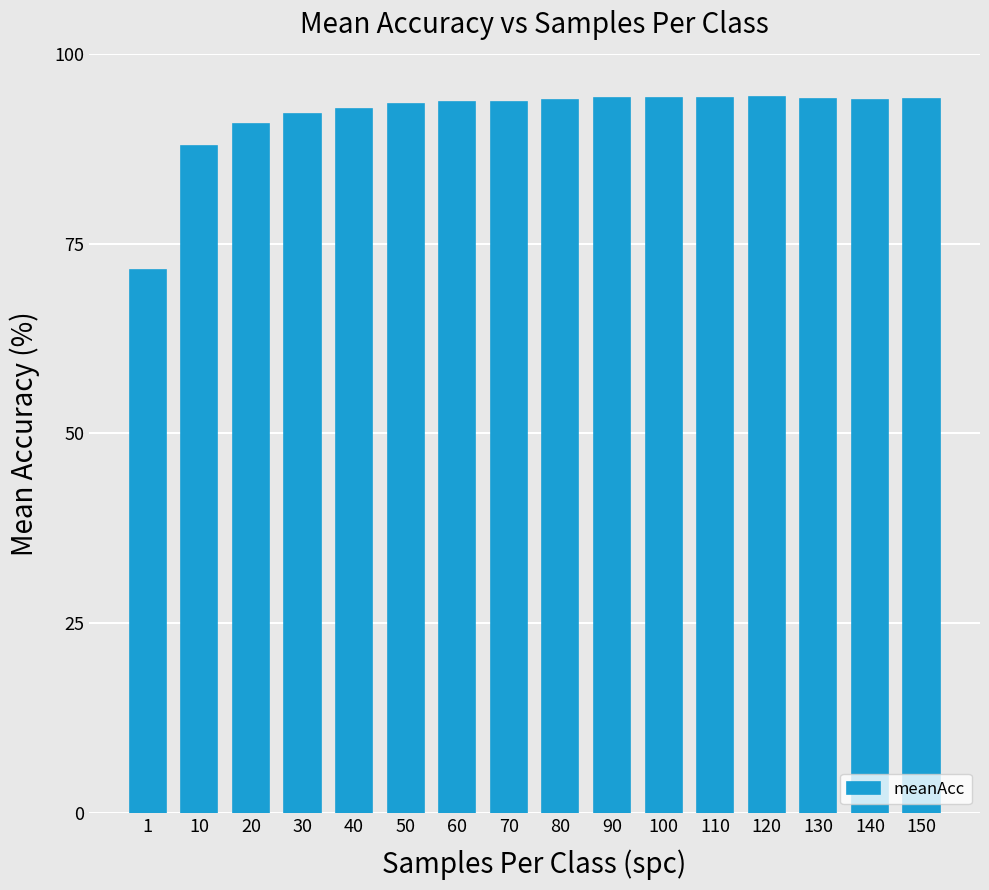

What is the approximate value at 60?

93.6